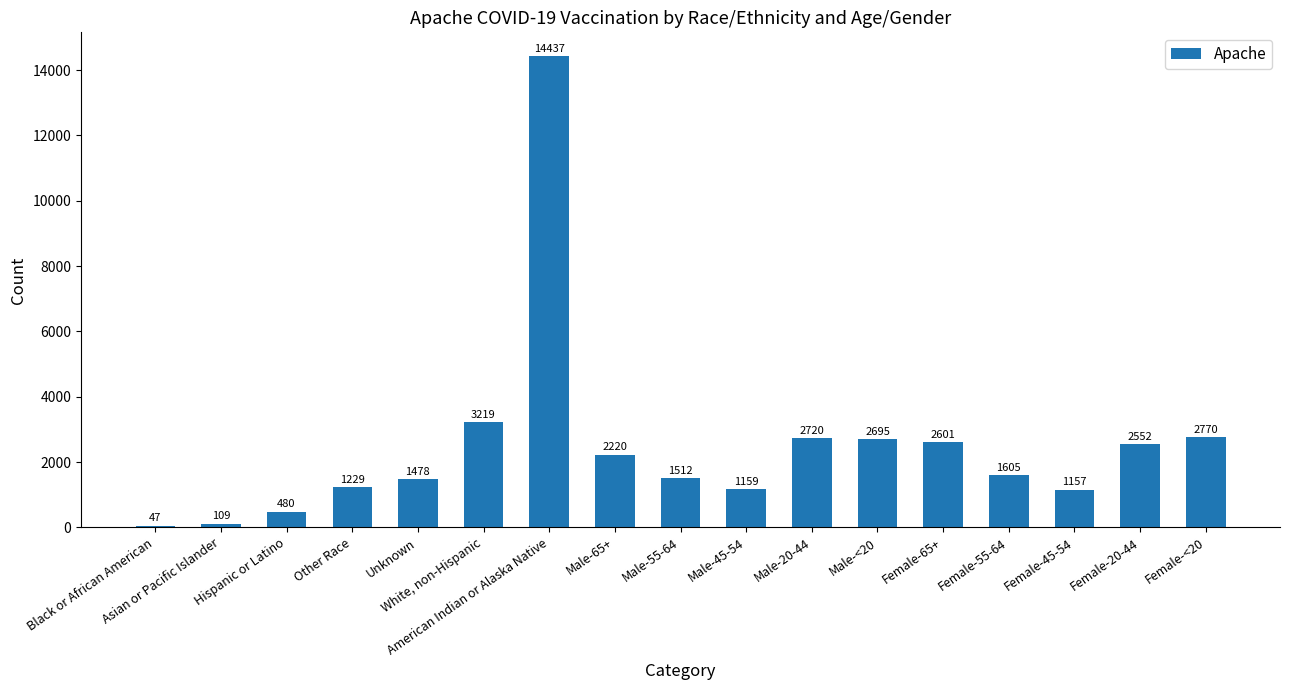

Rank the categories by value from lowest to highest.

Black or African American, Asian or Pacific Islander, Hispanic or Latino, Female-45-54, Male-45-54, Other Race, Unknown, Male-55-64, Female-55-64, Male-65+, Female-20-44, Female-65+, Male-<20, Male-20-44, Female-<20, White, non-Hispanic, American Indian or Alaska Native